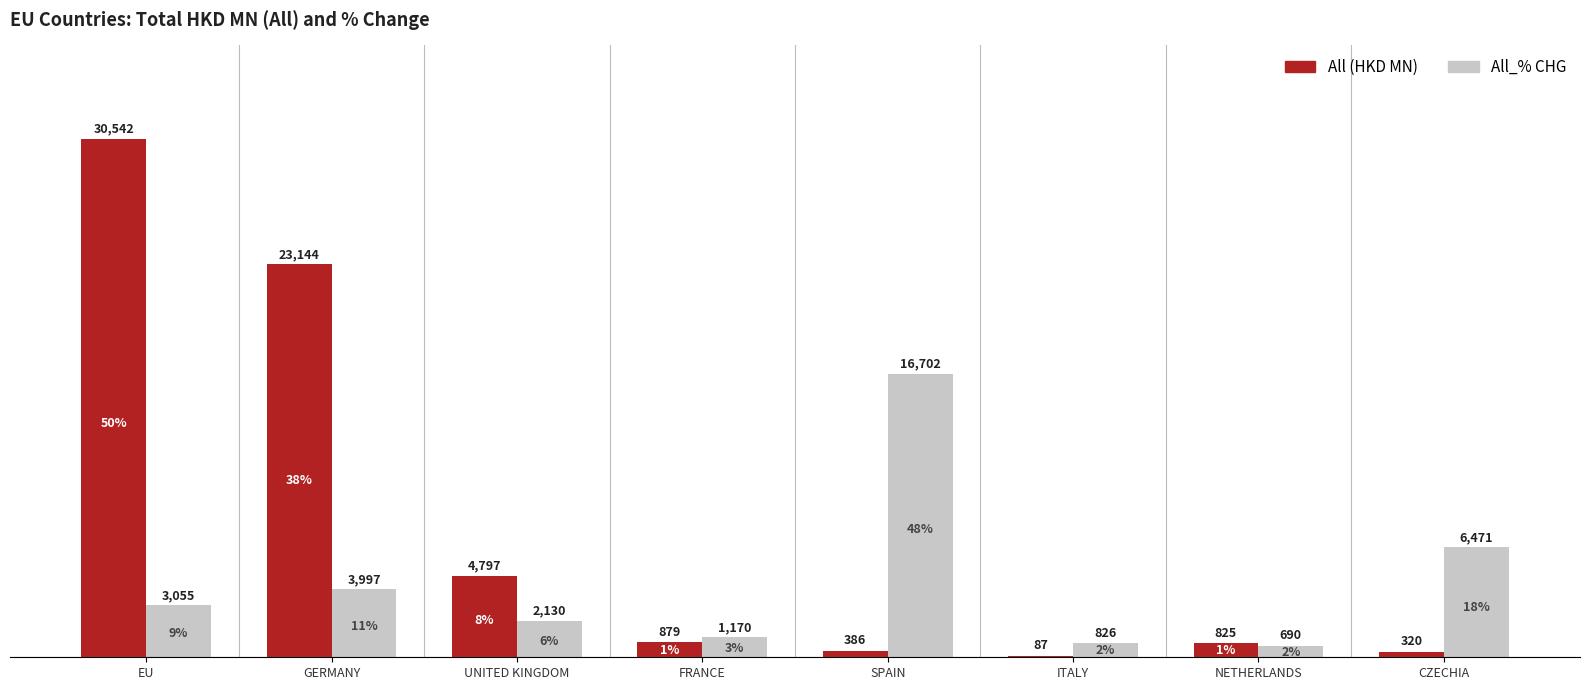

What is the maximum value for All (HKD MN)?

30541.8